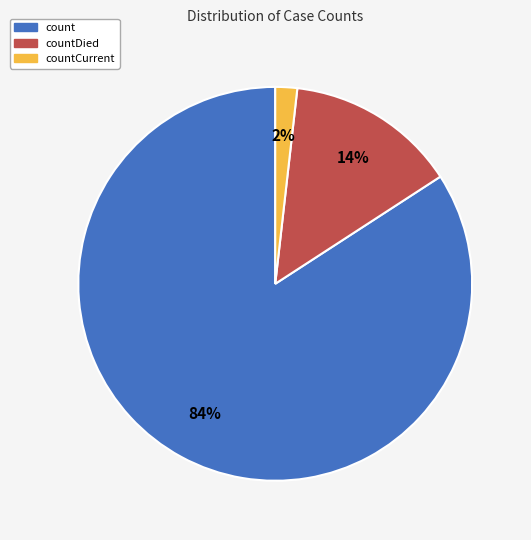

Does any single category account for the majority?

Yes